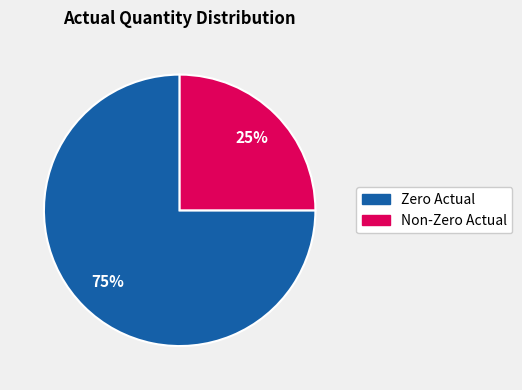

Combined, do Zero Actual and Non-Zero Actual account for over 50%?

Yes